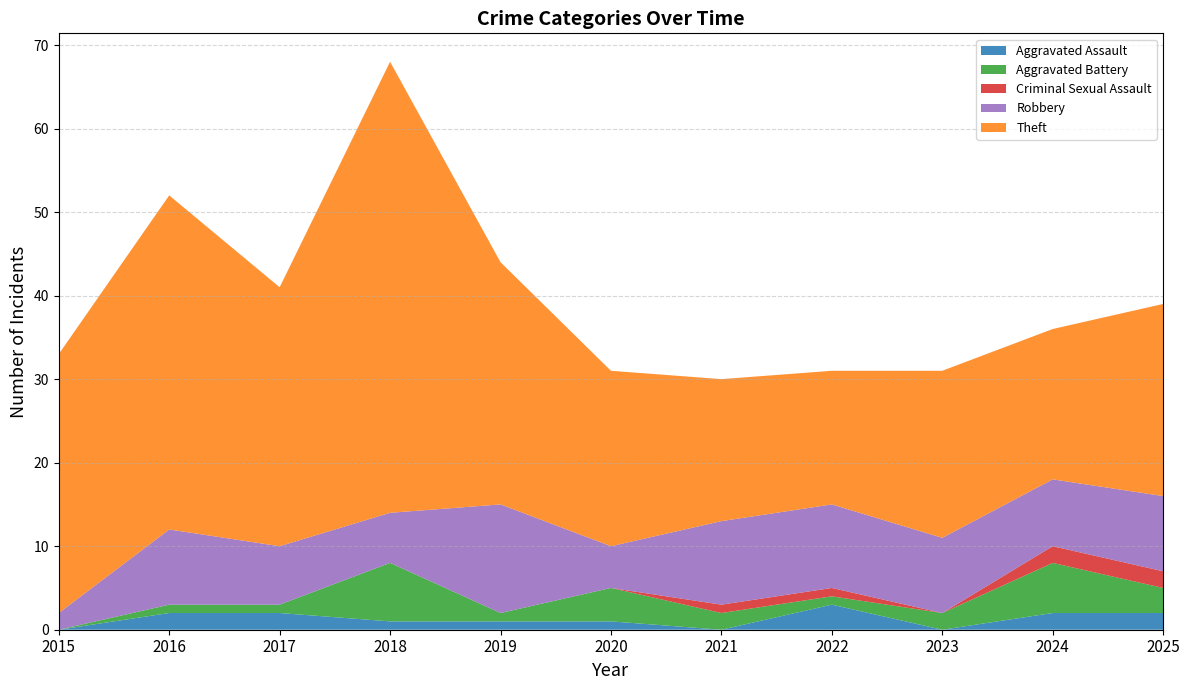

Reading right to left, transcribe all the data shown in this chart.

Aggravated Assault: 2	2	0	3	0	1	1	1	2	2	0
Aggravated Battery: 3	6	2	1	2	4	1	7	1	1	0
Criminal Sexual Assault: 2	2	0	1	1	0	0	0	0	0	0
Robbery: 9	8	9	10	10	5	13	6	7	9	2
Theft: 23	18	20	16	17	21	29	54	31	40	31